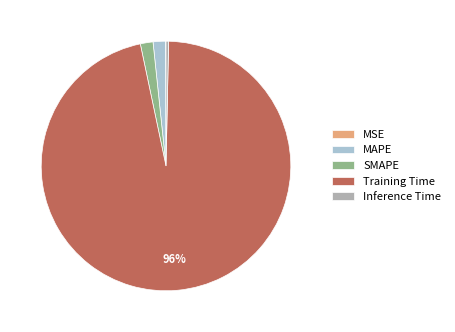

Is it true that SMAPE is 2% of the pie?

True